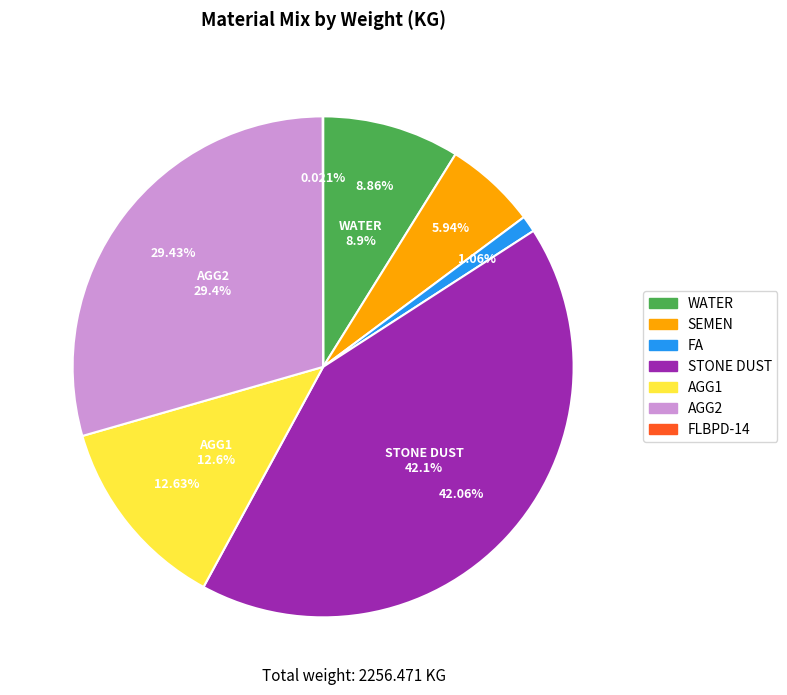

Does WATER represent more than half of the total?

No